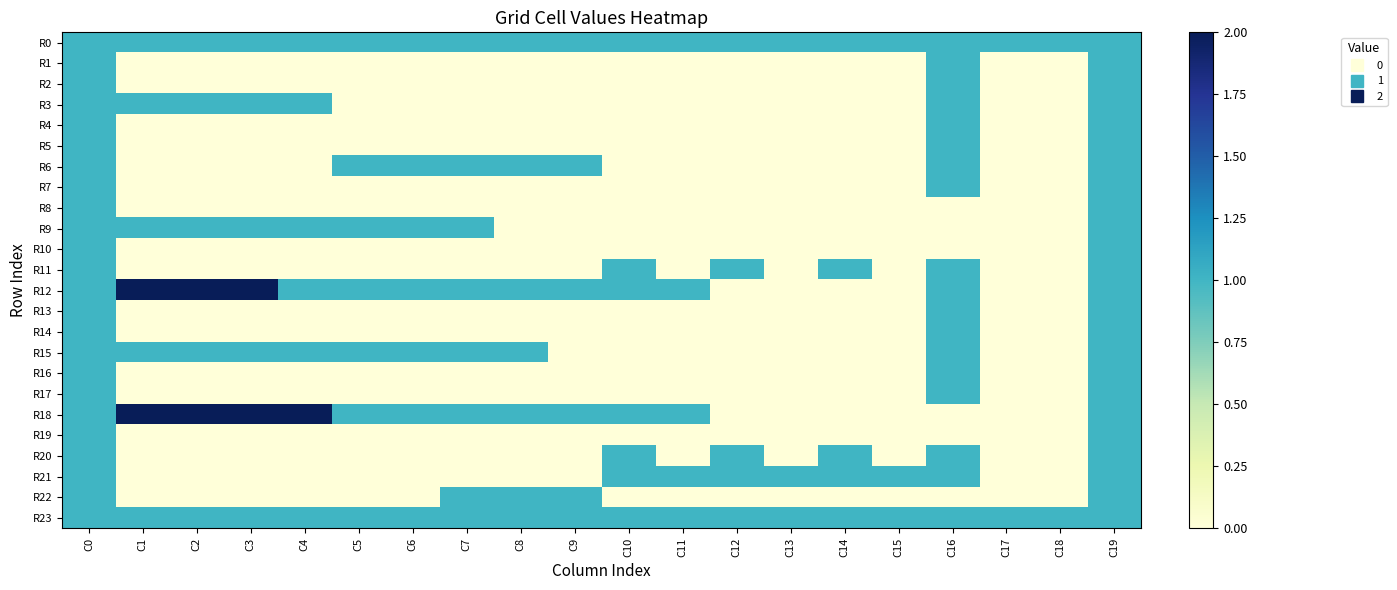

Reading left to right, list all the values displayed in this chart.

R0: C0=1	C1=1	C2=1	C3=1	C4=1	C5=1	C6=1	C7=1	C8=1	C9=1	C10=1	C11=1	C12=1	C13=1	C14=1	C15=1	C16=1	C17=1	C18=1	C19=1
R1: C0=1	C1=0	C2=0	C3=0	C4=0	C5=0	C6=0	C7=0	C8=0	C9=0	C10=0	C11=0	C12=0	C13=0	C14=0	C15=0	C16=1	C17=0	C18=0	C19=1
R2: C0=1	C1=0	C2=0	C3=0	C4=0	C5=0	C6=0	C7=0	C8=0	C9=0	C10=0	C11=0	C12=0	C13=0	C14=0	C15=0	C16=1	C17=0	C18=0	C19=1
R3: C0=1	C1=1	C2=1	C3=1	C4=1	C5=0	C6=0	C7=0	C8=0	C9=0	C10=0	C11=0	C12=0	C13=0	C14=0	C15=0	C16=1	C17=0	C18=0	C19=1
R4: C0=1	C1=0	C2=0	C3=0	C4=0	C5=0	C6=0	C7=0	C8=0	C9=0	C10=0	C11=0	C12=0	C13=0	C14=0	C15=0	C16=1	C17=0	C18=0	C19=1
R5: C0=1	C1=0	C2=0	C3=0	C4=0	C5=0	C6=0	C7=0	C8=0	C9=0	C10=0	C11=0	C12=0	C13=0	C14=0	C15=0	C16=1	C17=0	C18=0	C19=1
R6: C0=1	C1=0	C2=0	C3=0	C4=0	C5=1	C6=1	C7=1	C8=1	C9=1	C10=0	C11=0	C12=0	C13=0	C14=0	C15=0	C16=1	C17=0	C18=0	C19=1
R7: C0=1	C1=0	C2=0	C3=0	C4=0	C5=0	C6=0	C7=0	C8=0	C9=0	C10=0	C11=0	C12=0	C13=0	C14=0	C15=0	C16=1	C17=0	C18=0	C19=1
R8: C0=1	C1=0	C2=0	C3=0	C4=0	C5=0	C6=0	C7=0	C8=0	C9=0	C10=0	C11=0	C12=0	C13=0	C14=0	C15=0	C16=0	C17=0	C18=0	C19=1
R9: C0=1	C1=1	C2=1	C3=1	C4=1	C5=1	C6=1	C7=1	C8=0	C9=0	C10=0	C11=0	C12=0	C13=0	C14=0	C15=0	C16=0	C17=0	C18=0	C19=1
R10: C0=1	C1=0	C2=0	C3=0	C4=0	C5=0	C6=0	C7=0	C8=0	C9=0	C10=0	C11=0	C12=0	C13=0	C14=0	C15=0	C16=0	C17=0	C18=0	C19=1
R11: C0=1	C1=0	C2=0	C3=0	C4=0	C5=0	C6=0	C7=0	C8=0	C9=0	C10=1	C11=0	C12=1	C13=0	C14=1	C15=0	C16=1	C17=0	C18=0	C19=1
R12: C0=1	C1=2	C2=2	C3=2	C4=1	C5=1	C6=1	C7=1	C8=1	C9=1	C10=1	C11=1	C12=0	C13=0	C14=0	C15=0	C16=1	C17=0	C18=0	C19=1
R13: C0=1	C1=0	C2=0	C3=0	C4=0	C5=0	C6=0	C7=0	C8=0	C9=0	C10=0	C11=0	C12=0	C13=0	C14=0	C15=0	C16=1	C17=0	C18=0	C19=1
R14: C0=1	C1=0	C2=0	C3=0	C4=0	C5=0	C6=0	C7=0	C8=0	C9=0	C10=0	C11=0	C12=0	C13=0	C14=0	C15=0	C16=1	C17=0	C18=0	C19=1
R15: C0=1	C1=1	C2=1	C3=1	C4=1	C5=1	C6=1	C7=1	C8=1	C9=0	C10=0	C11=0	C12=0	C13=0	C14=0	C15=0	C16=1	C17=0	C18=0	C19=1
R16: C0=1	C1=0	C2=0	C3=0	C4=0	C5=0	C6=0	C7=0	C8=0	C9=0	C10=0	C11=0	C12=0	C13=0	C14=0	C15=0	C16=1	C17=0	C18=0	C19=1
R17: C0=1	C1=0	C2=0	C3=0	C4=0	C5=0	C6=0	C7=0	C8=0	C9=0	C10=0	C11=0	C12=0	C13=0	C14=0	C15=0	C16=1	C17=0	C18=0	C19=1
R18: C0=1	C1=2	C2=2	C3=2	C4=2	C5=1	C6=1	C7=1	C8=1	C9=1	C10=1	C11=1	C12=0	C13=0	C14=0	C15=0	C16=0	C17=0	C18=0	C19=1
R19: C0=1	C1=0	C2=0	C3=0	C4=0	C5=0	C6=0	C7=0	C8=0	C9=0	C10=0	C11=0	C12=0	C13=0	C14=0	C15=0	C16=0	C17=0	C18=0	C19=1
R20: C0=1	C1=0	C2=0	C3=0	C4=0	C5=0	C6=0	C7=0	C8=0	C9=0	C10=1	C11=0	C12=1	C13=0	C14=1	C15=0	C16=1	C17=0	C18=0	C19=1
R21: C0=1	C1=0	C2=0	C3=0	C4=0	C5=0	C6=0	C7=0	C8=0	C9=0	C10=1	C11=1	C12=1	C13=1	C14=1	C15=1	C16=1	C17=0	C18=0	C19=1
R22: C0=1	C1=0	C2=0	C3=0	C4=0	C5=0	C6=0	C7=1	C8=1	C9=1	C10=0	C11=0	C12=0	C13=0	C14=0	C15=0	C16=0	C17=0	C18=0	C19=1
R23: C0=1	C1=1	C2=1	C3=1	C4=1	C5=1	C6=1	C7=1	C8=1	C9=1	C10=1	C11=1	C12=1	C13=1	C14=1	C15=1	C16=1	C17=1	C18=1	C19=1